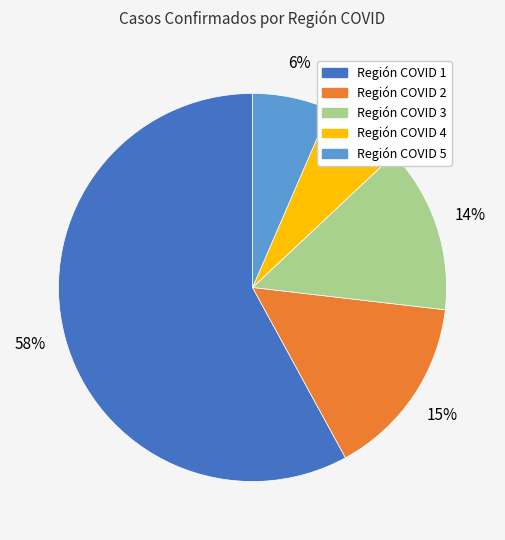

Do Región COVID 1 and Región COVID 3 together represent more than half of the pie?

Yes